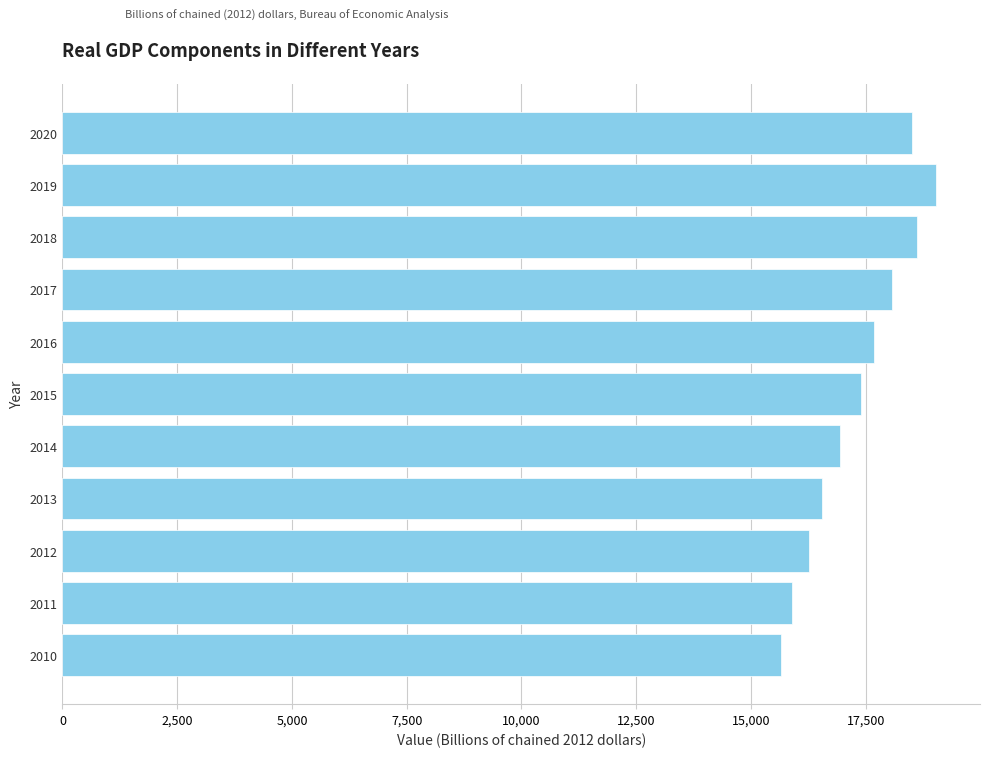

Which has a higher value, 2016 or 2010?

2016